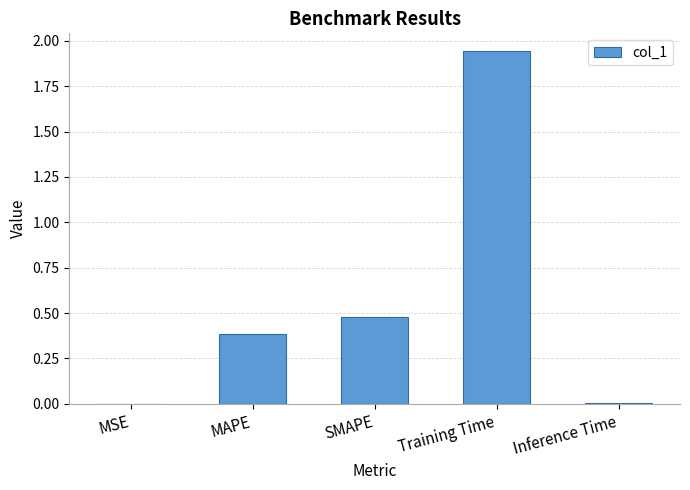

Is it true that the value at SMAPE is 0.1?

False